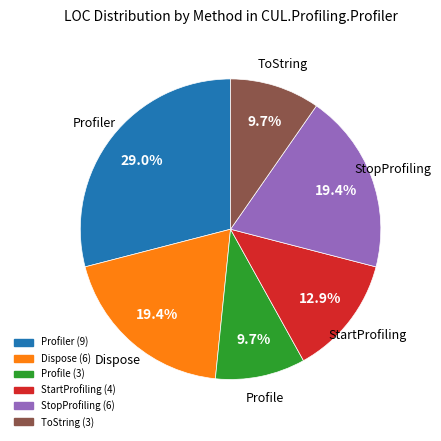

Is there any slice that represents more than half of the pie?

No